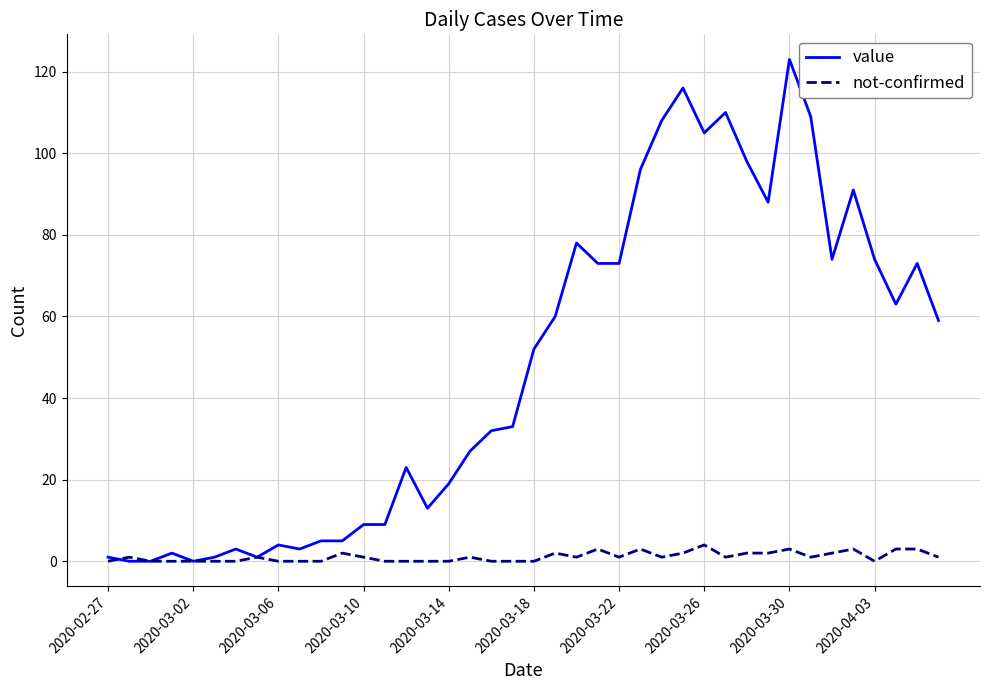

Which series has the largest range (max minus min)?

value